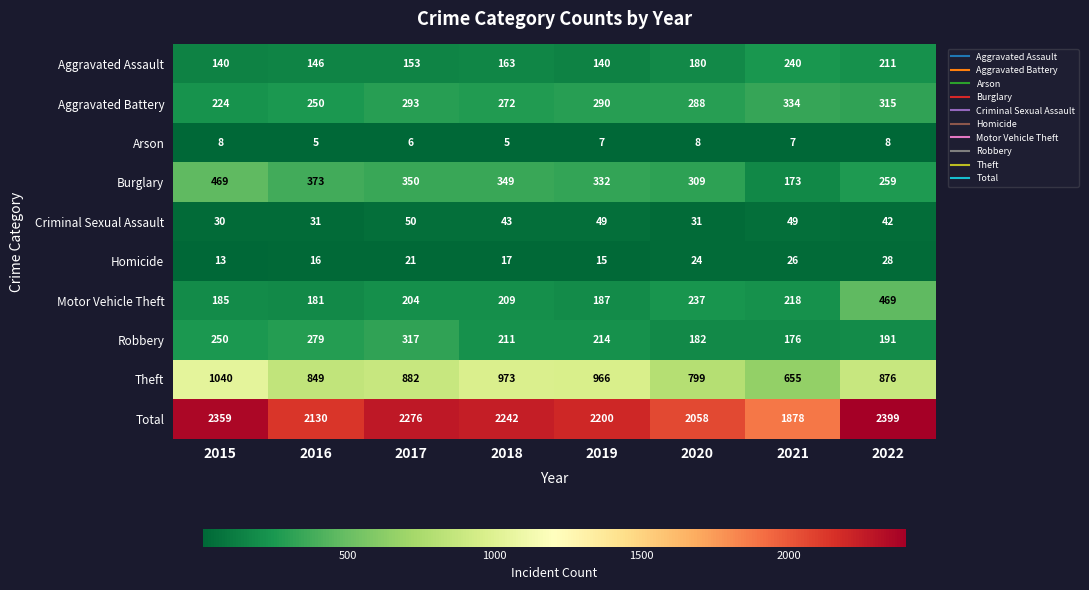

Rank the categories by Motor Vehicle Theft value from lowest to highest.

2016, 2015, 2019, 2017, 2018, 2021, 2020, 2022